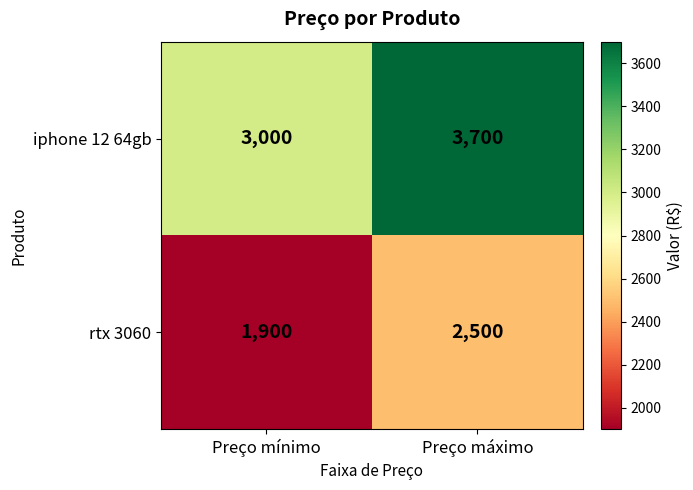

Is it true that rtx 3060 equals 1900 at Preço mínimo?

True